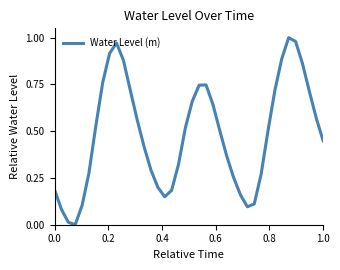

How many points are lower than both their immediate neighbors (excluding endpoints)?

3